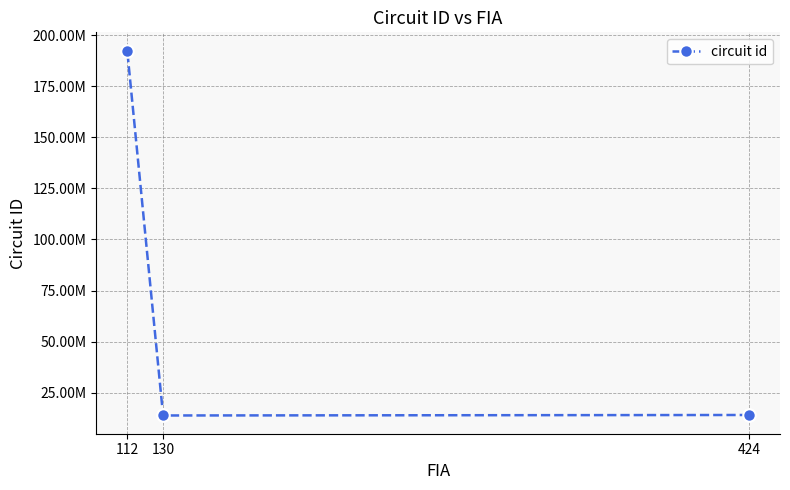

List the labels in order of value, smallest first.

130, 424, 112